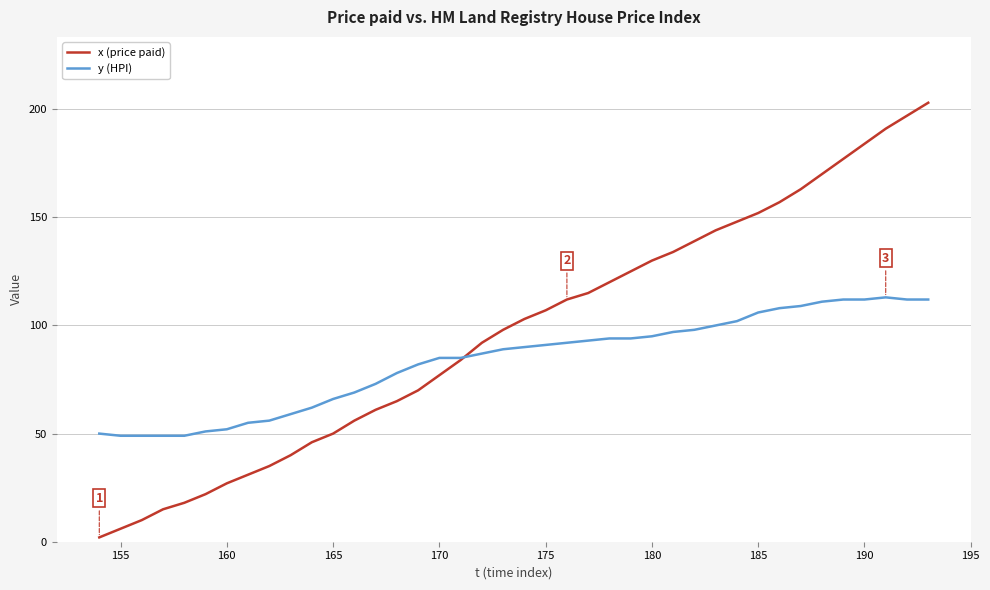

What is the minimum value for y (HPI)?

49